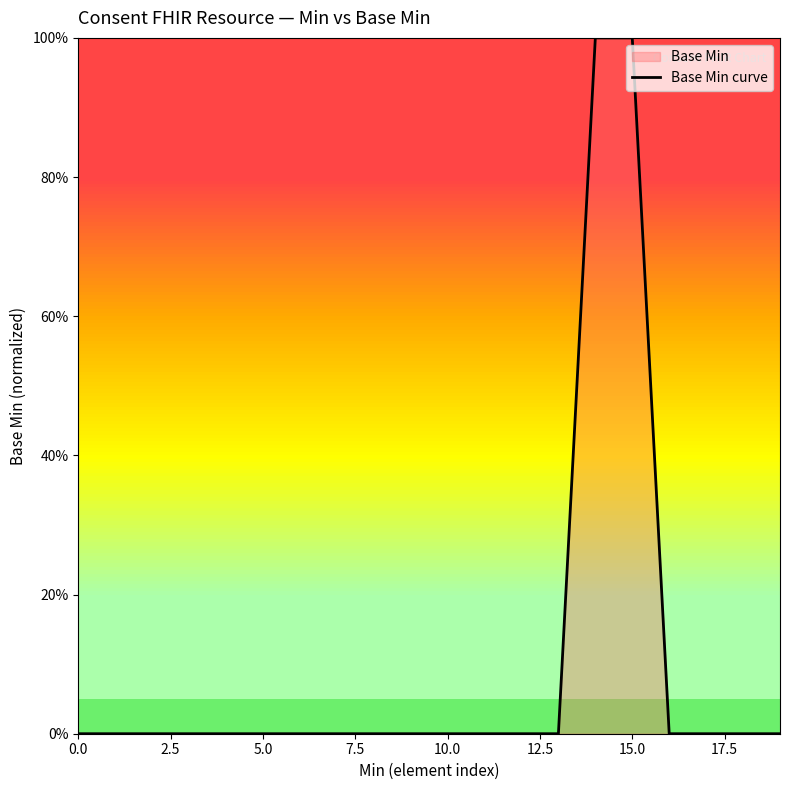

True or false: there are more than 1 points higher than both neighbors.

False